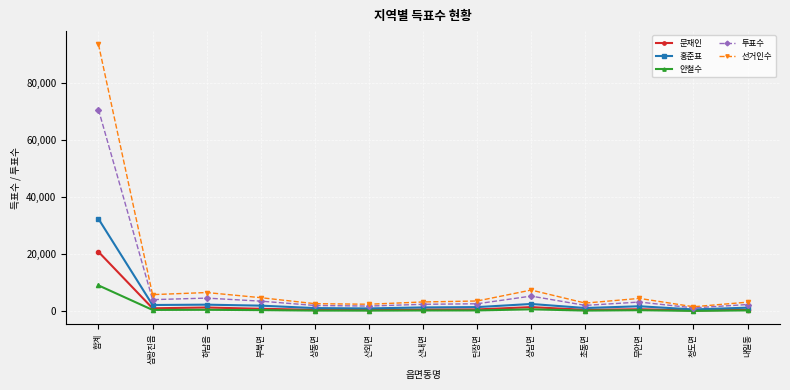

What value does the 안철수 series have at 합계?

9073